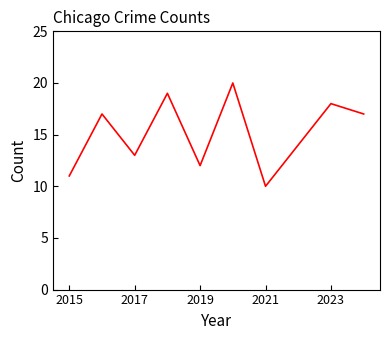

Reading left to right, list all the values displayed in this chart.

11	17	13	19	12	20	10	14	18	17